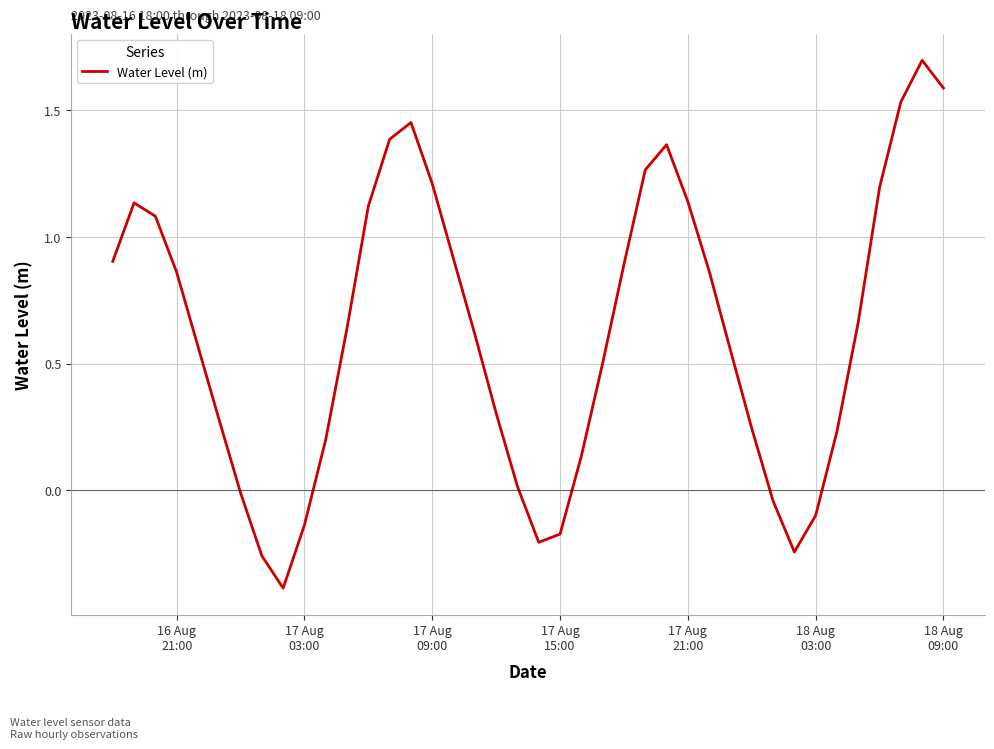

What is the maximum value shown in the chart?

1.7